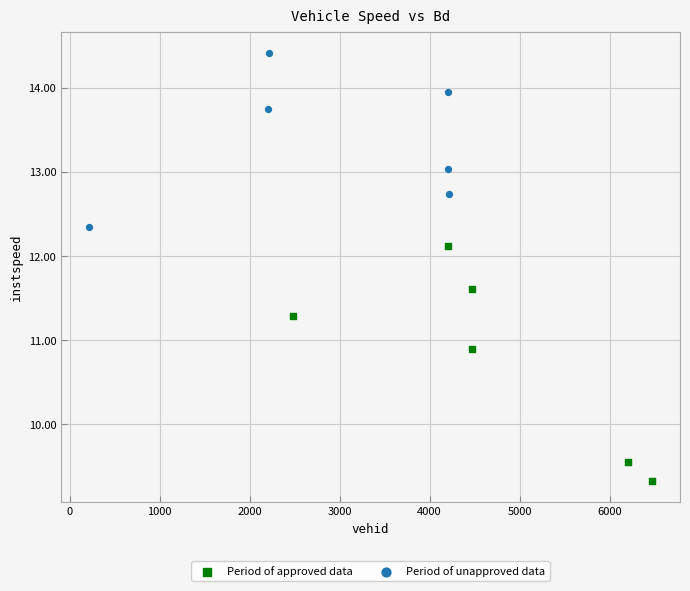

Which series contains the highest Y value?

Period of unapproved data